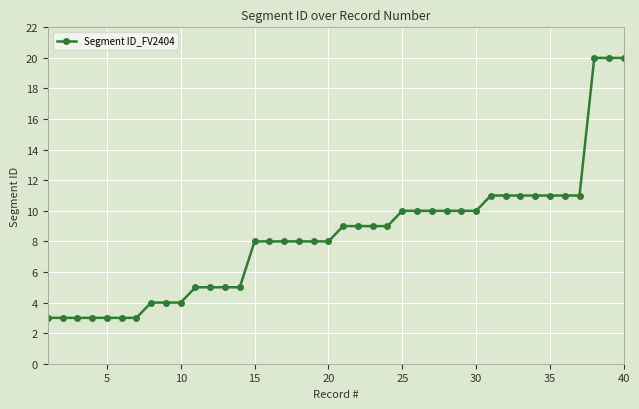

What is the value of the 27th point from the left?

10